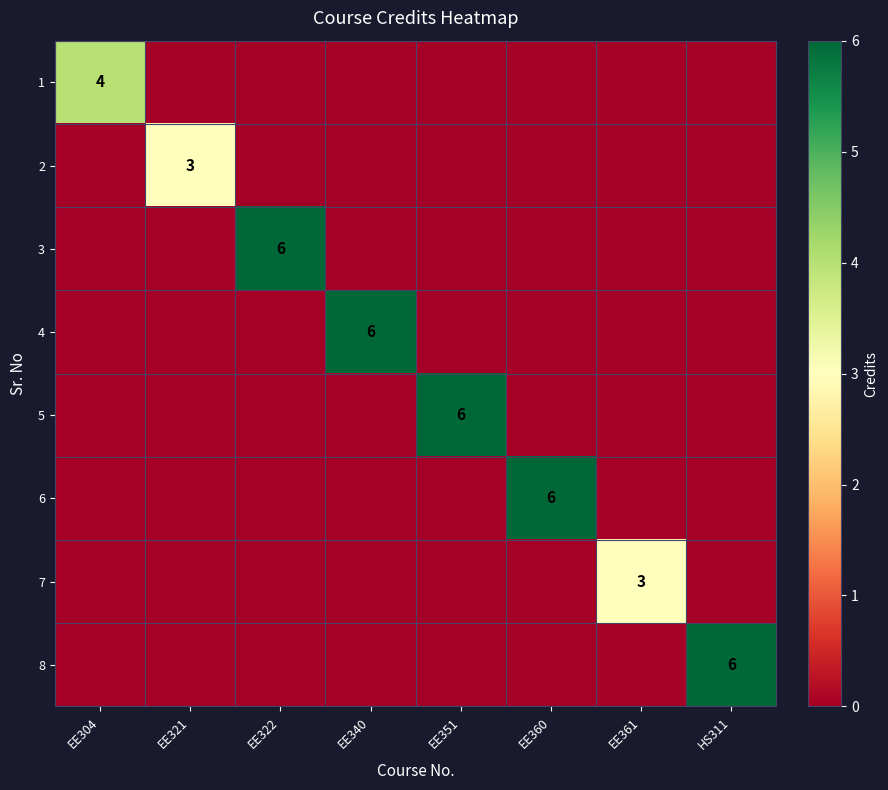

Is it true that 7 equals 2 at EE361?

False